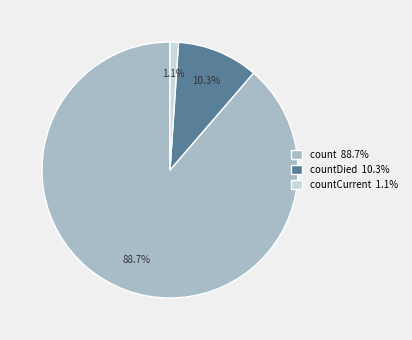

Is there a majority slice in this chart?

Yes